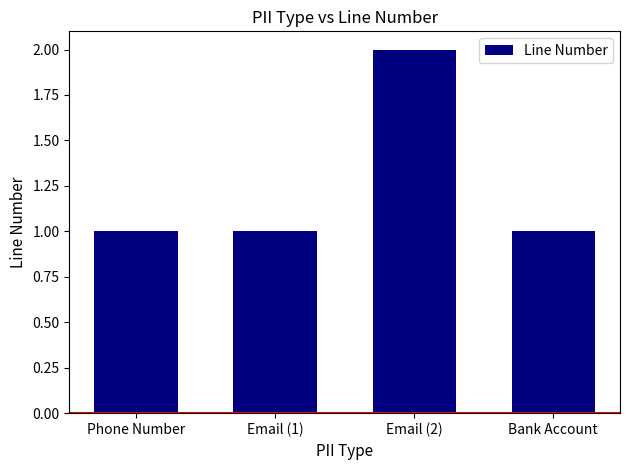

Which has a higher value, Bank Account or Email (2)?

Email (2)